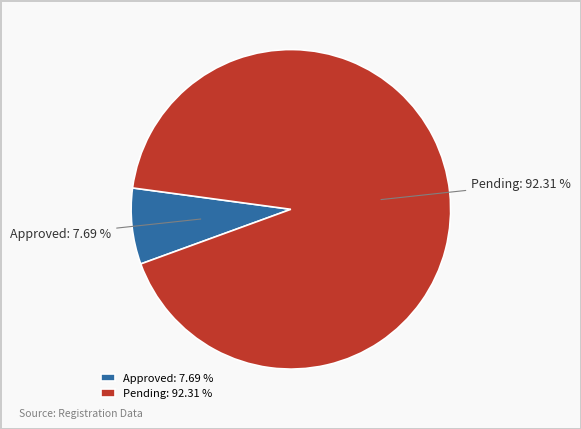

Is Approved the majority of the pie?

No